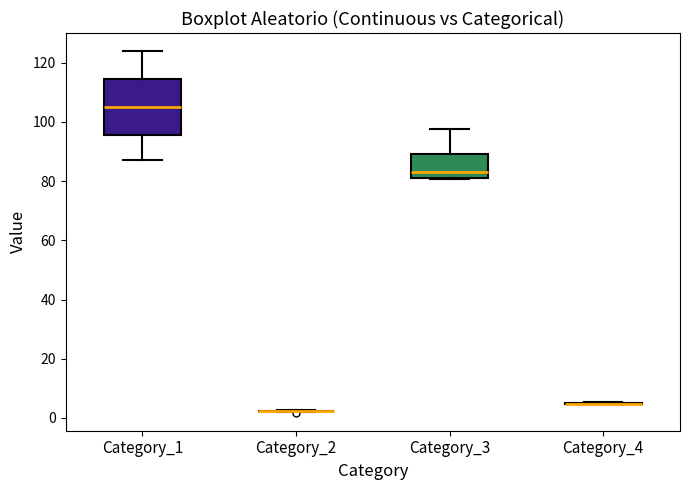

Which box is the tallest, from its lower edge to its upper edge?

Category_1